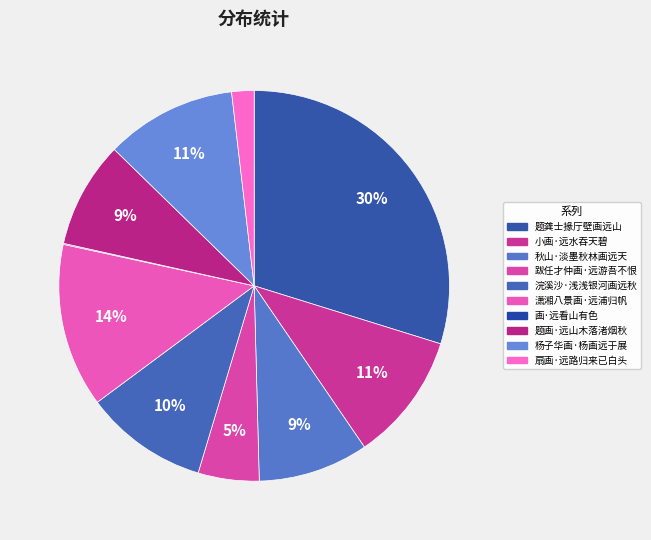

Which category has the biggest portion of the pie?

题龚士掾厅壁画远山